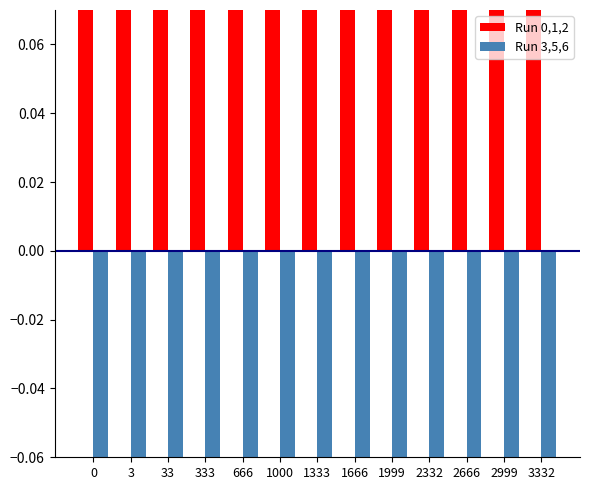

List the labels in order of Run 0,1,2 value, largest first.

33, 333, 666, 1000, 1333, 1666, 1999, 2332, 2666, 2999, 3332, 3, 0